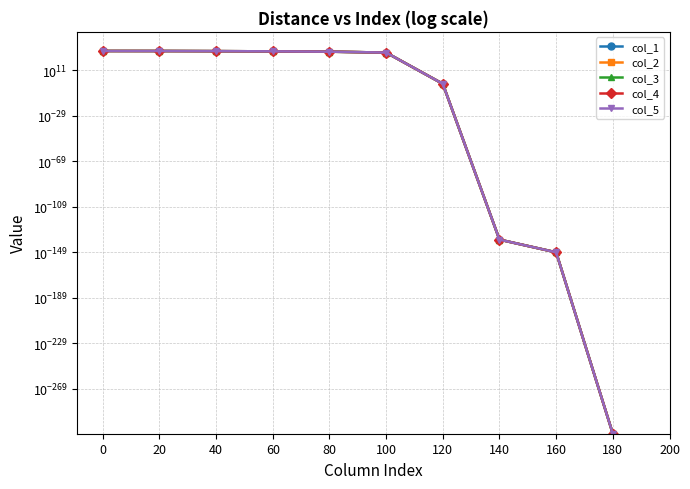

What is the greatest value displayed?

13100000000000000091603599360.0